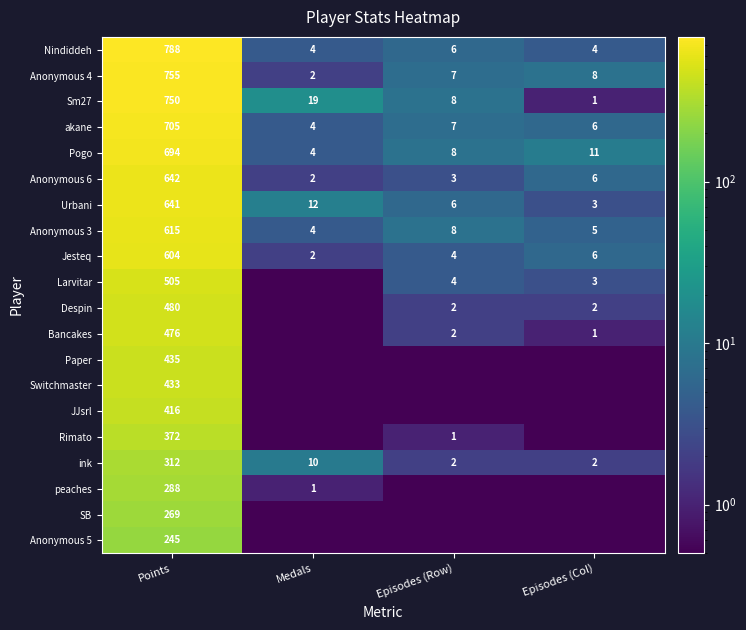

At Points, list the series in order from smallest to largest.

Anonymous 5, SB, peaches, ink, Rimato, JJsrl, Switchmaster, Paper, Bancakes, Despin, Larvitar, Jesteq, Anonymous 3, Urbani, Anonymous 6, Pogo, akane, Sm27, Anonymous 4, Nindiddeh